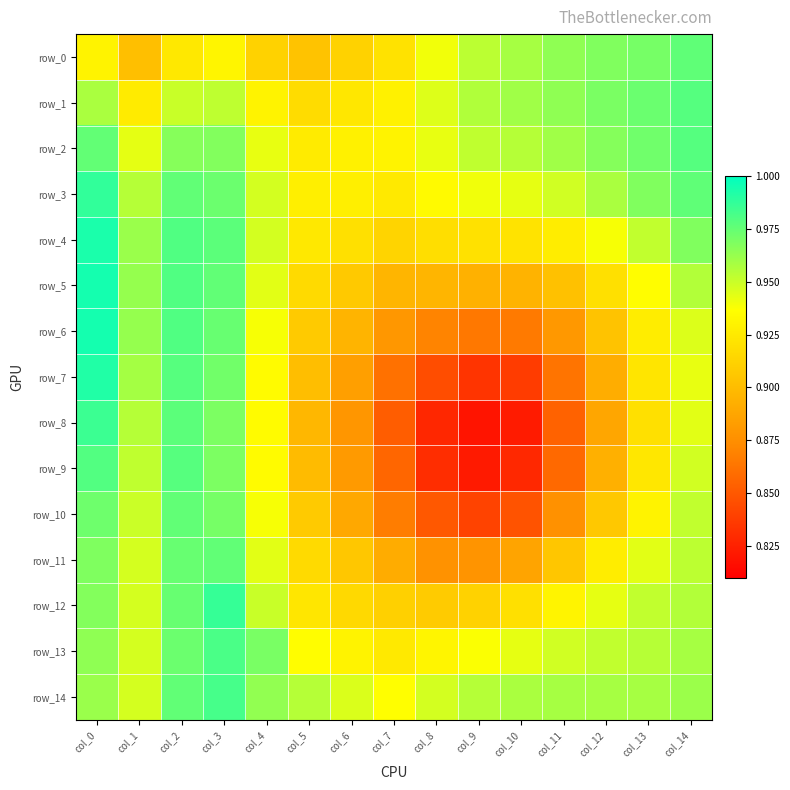

True or false: row_2 has a value of 1.0 at col_10.

True